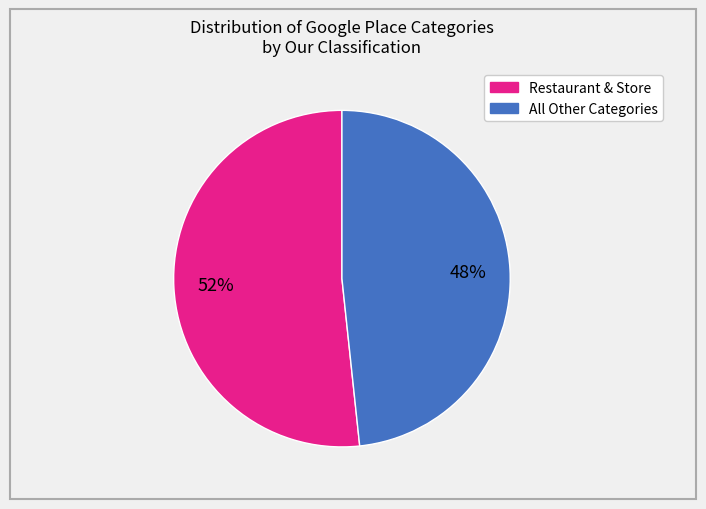

Does any single category account for the majority?

Yes